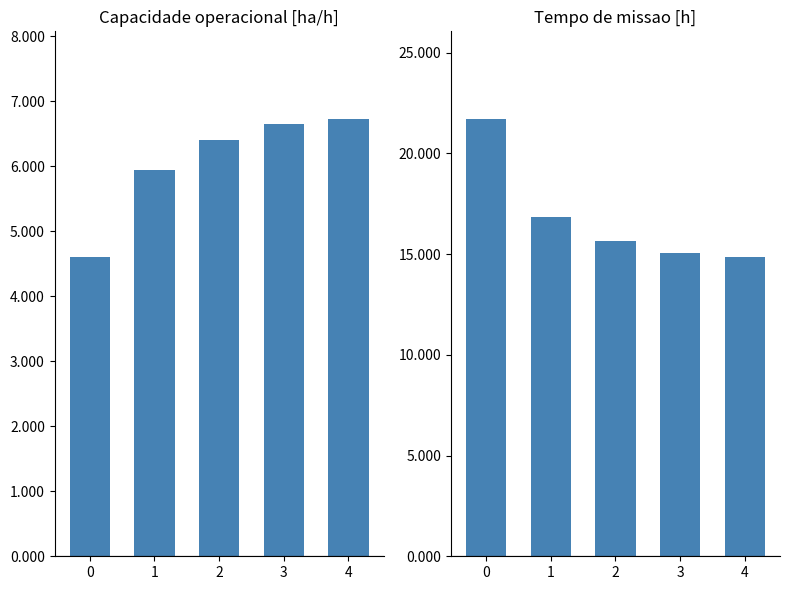

Reading left to right, extract all data points from this chart.

Capacidade operacional [ha/h]: 4.6	5.9	6.4	6.6	6.7
Tempo de missao [h]: 21.7	16.9	15.6	15.0	14.9